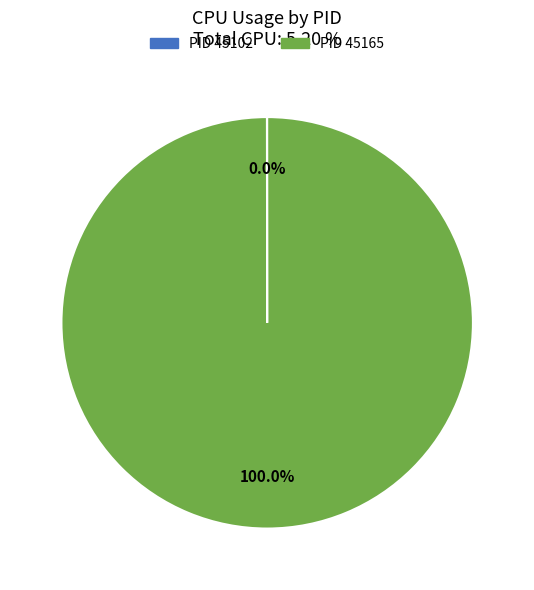

Does any single category account for the majority?

Yes